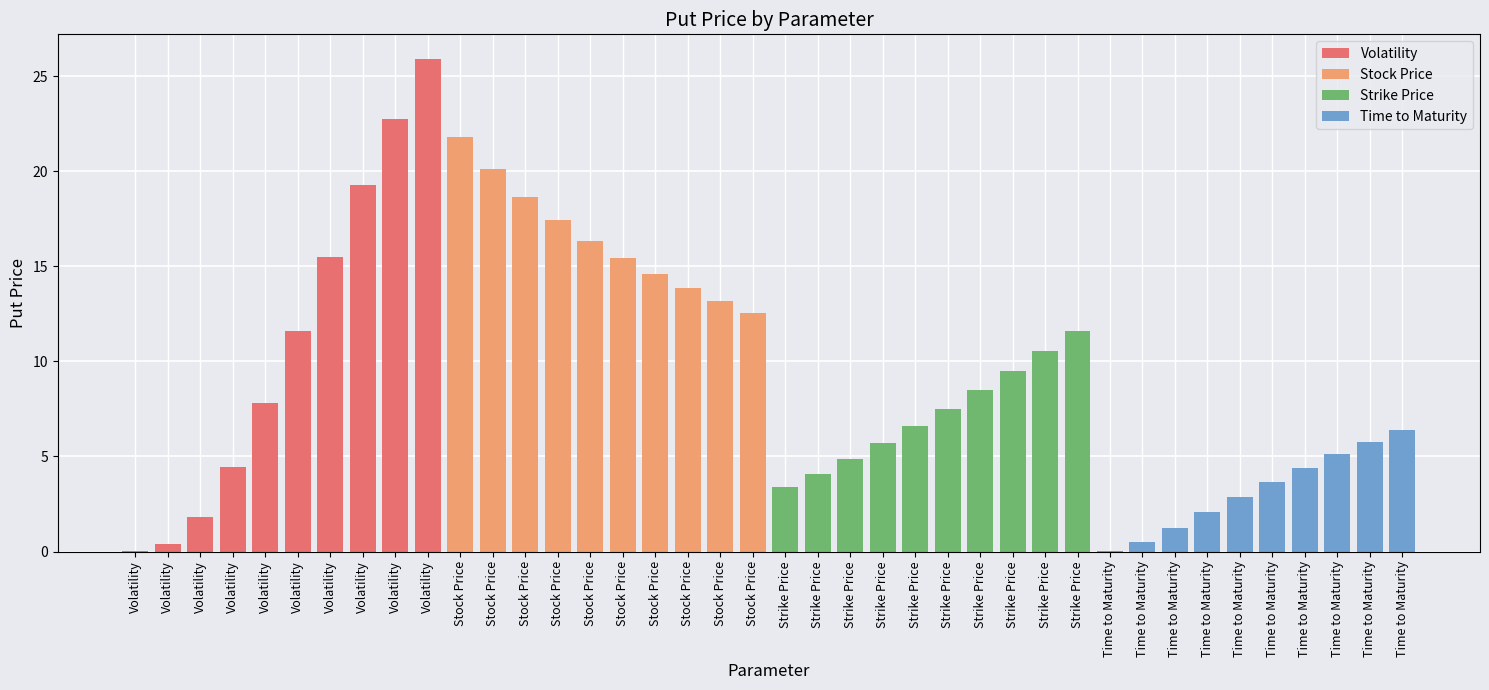

How many data points does each series have?

40